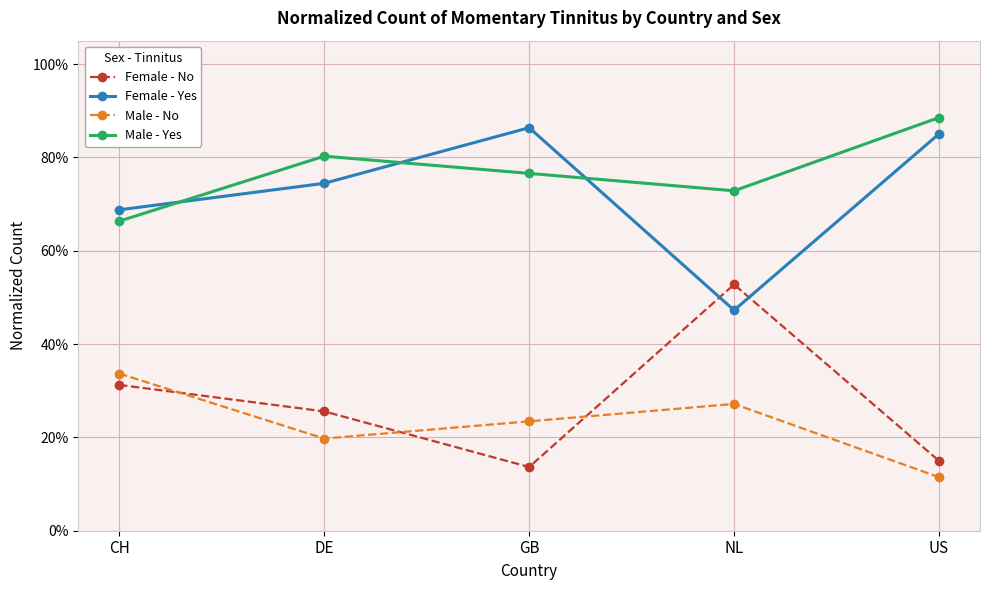

What is the difference between the maximum and minimum values in the Female - Yes series?

0.4